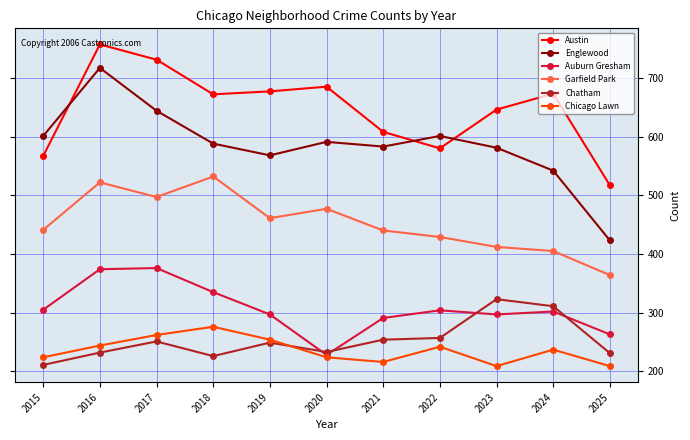

Is it true that Auburn Gresham equals 59 at 2025?

False